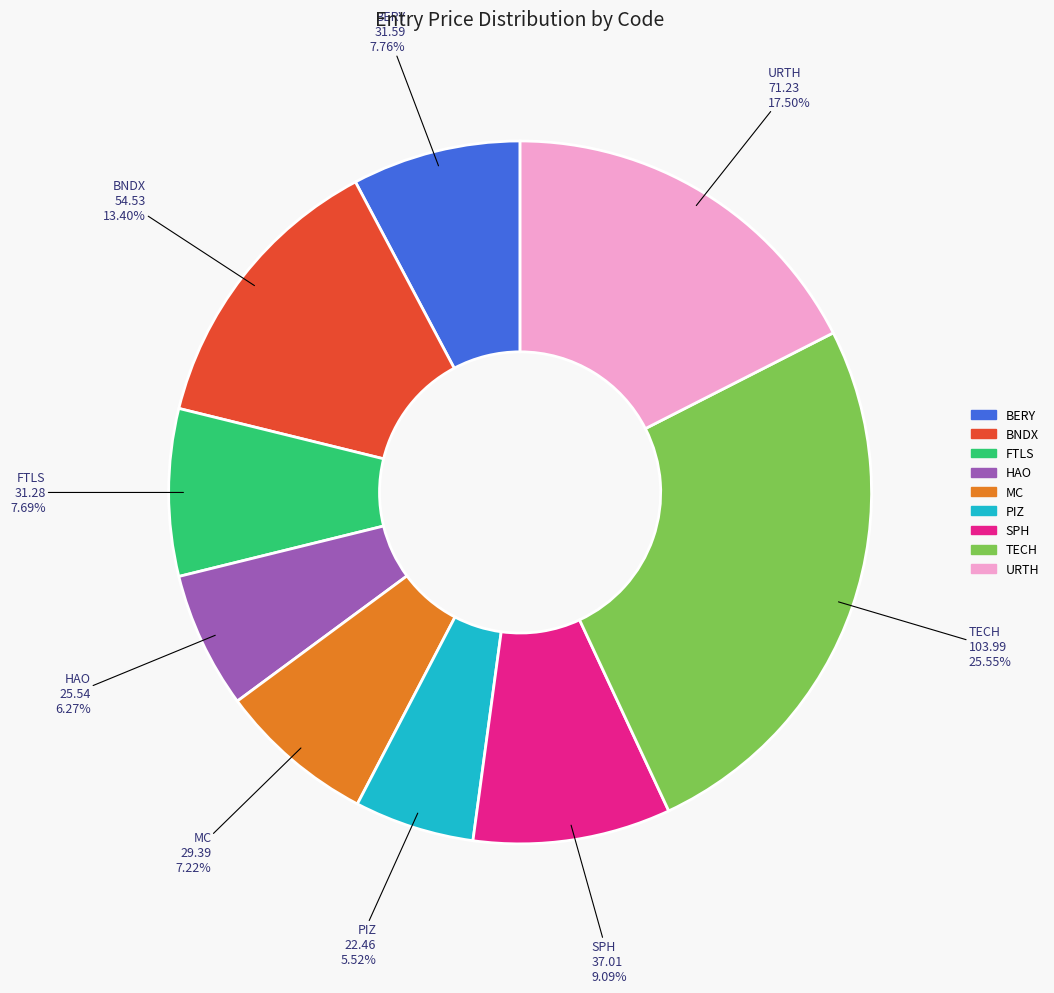

Is SPH the majority of the pie?

No